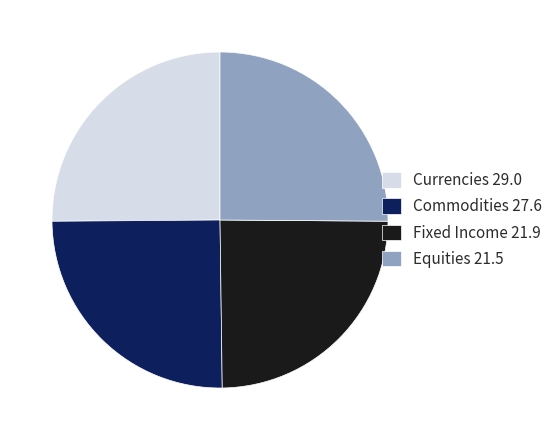

Combined, do Equities 21.5 and Currencies 29.0 account for over 50%?

Yes